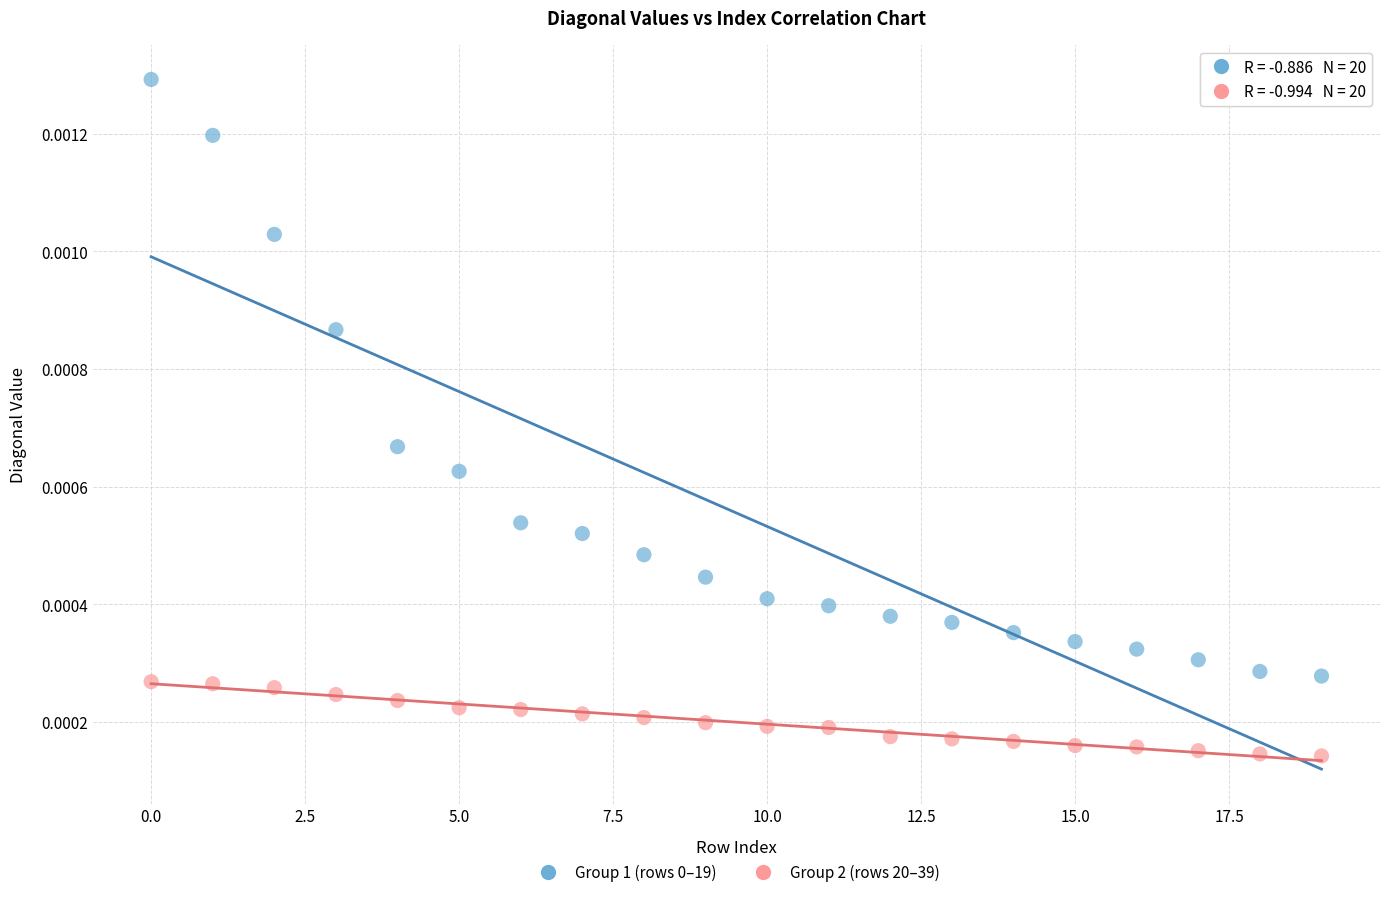

Count the number of points in this scatter plot.

40